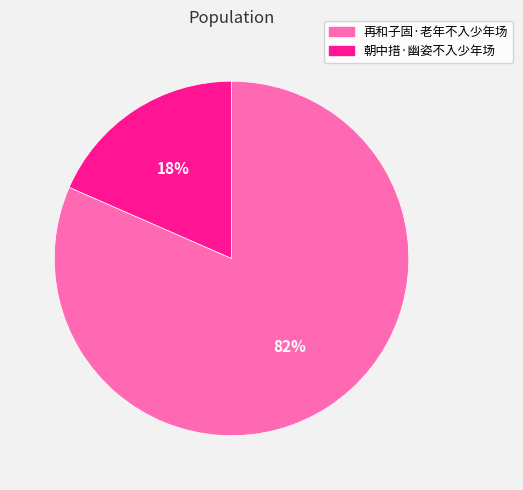

To the nearest percent, what percentage of the pie is 再和子固·老年不入少年场?

82%